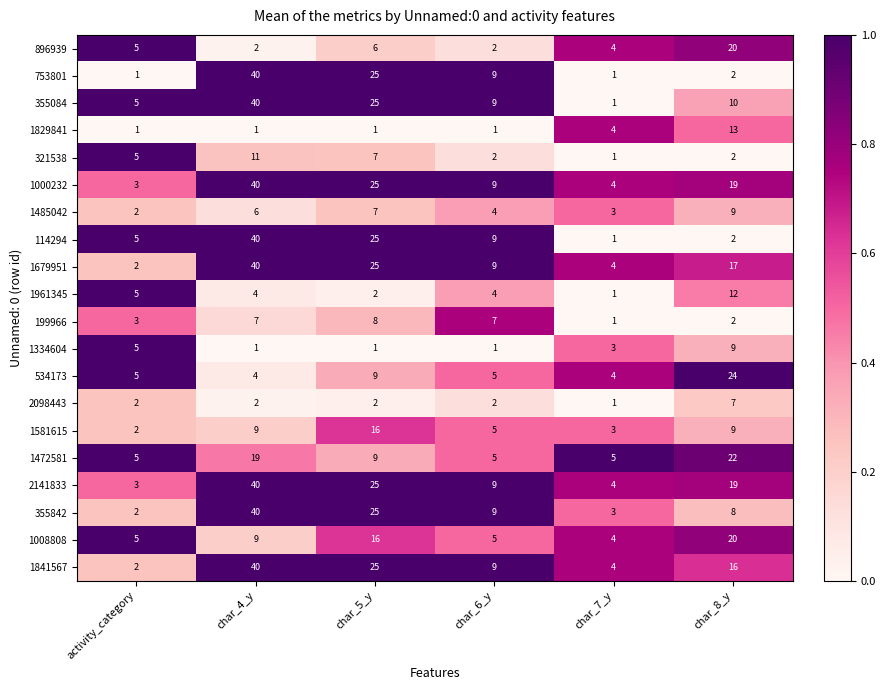

What is the maximum value shown in the chart?

40